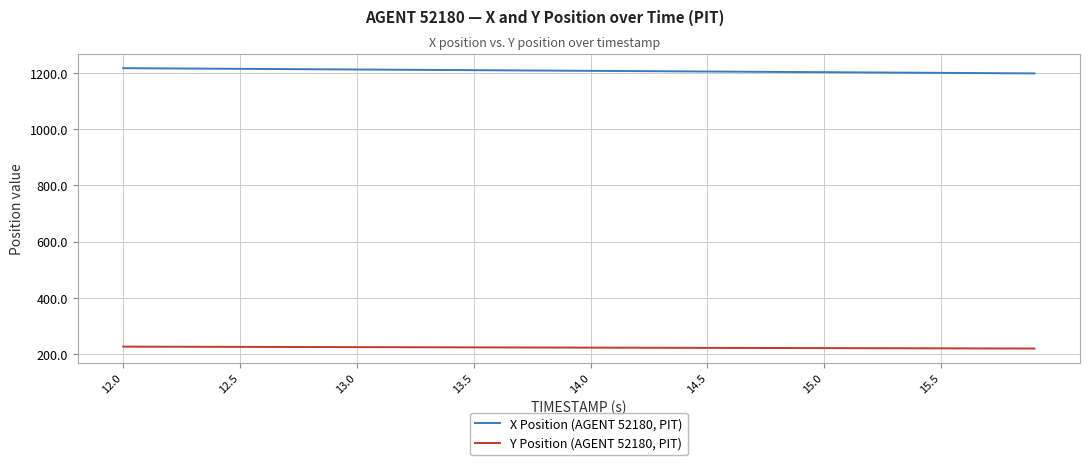

Rank the series by their maximum value, from lowest to highest.

Y Position (AGENT 52180, PIT), X Position (AGENT 52180, PIT)